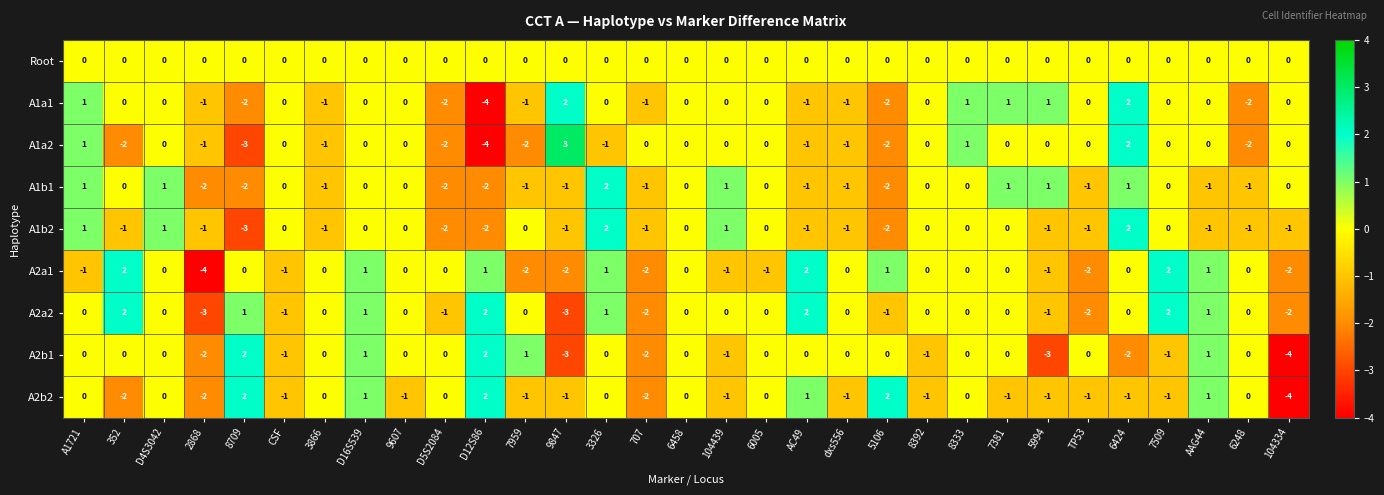

How many categories are shown in the chart?

31